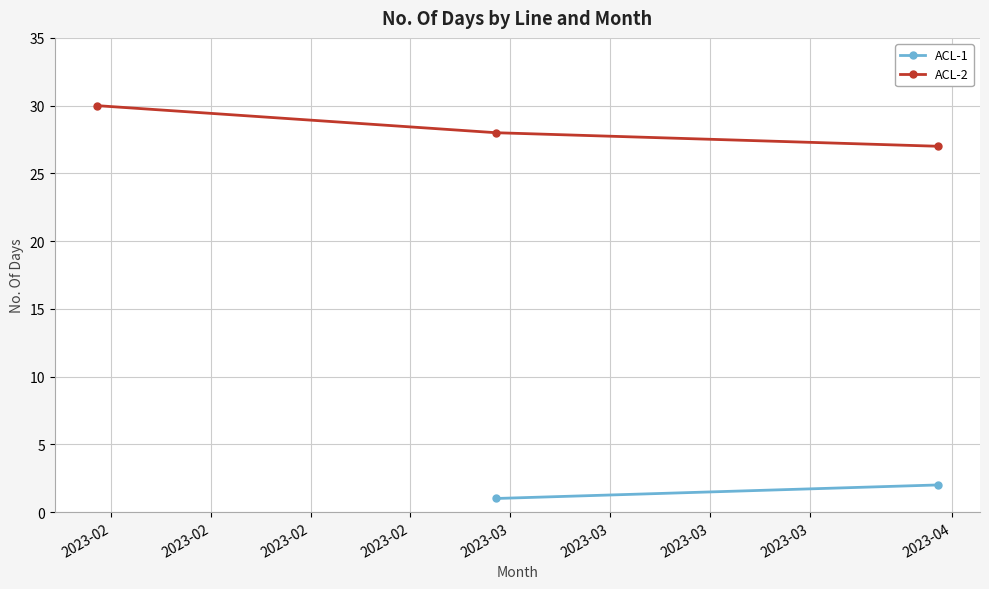

What is the highest value of the ACL-2 series?

30